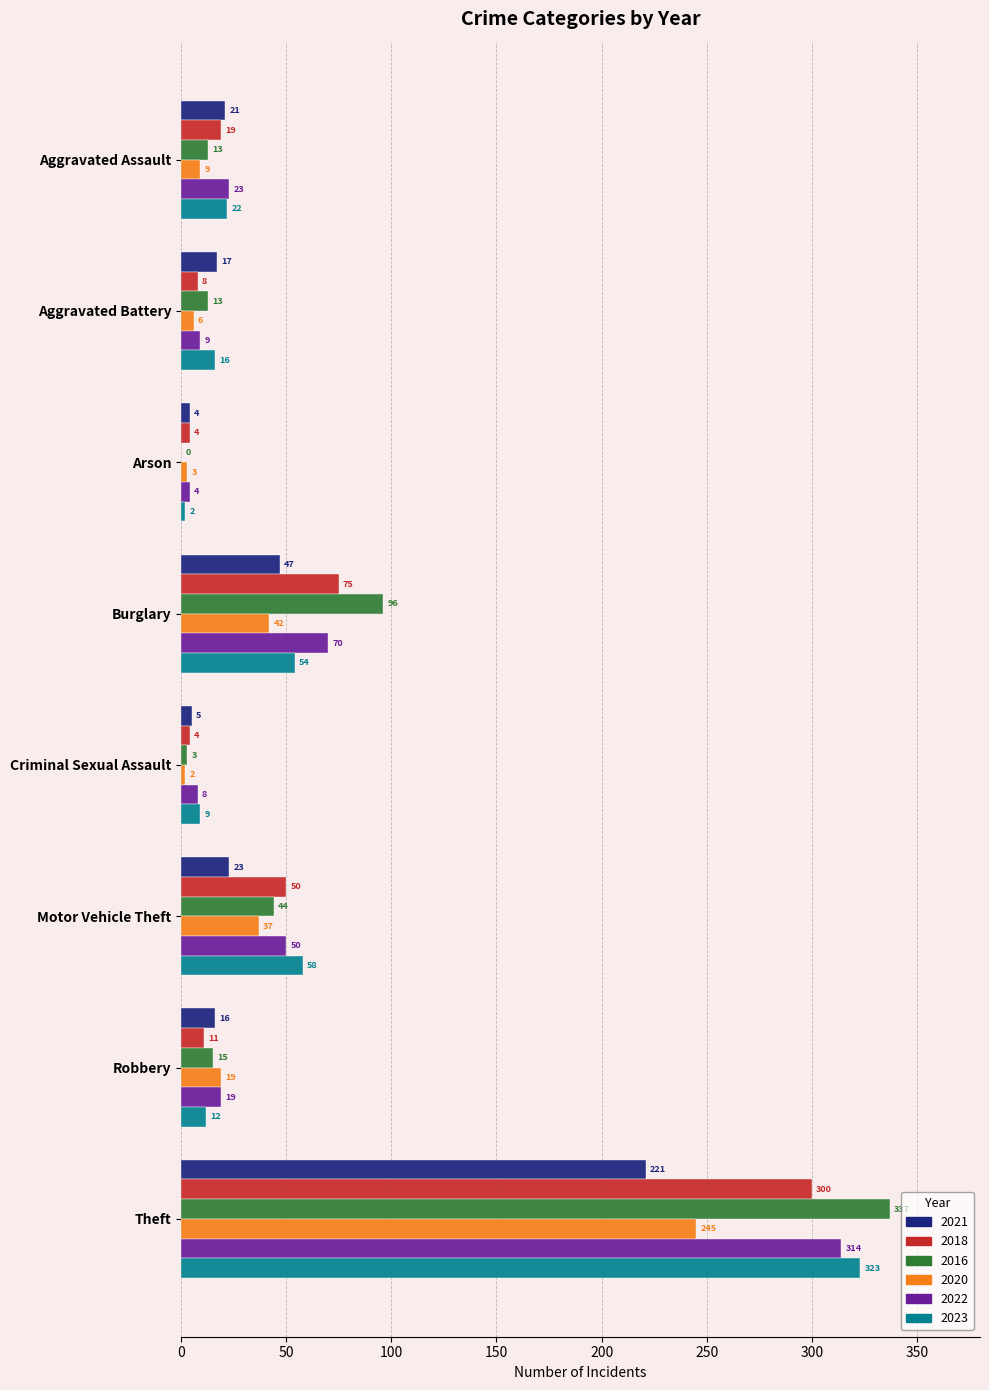

Where is 2021 nearest to the value 112?

Burglary